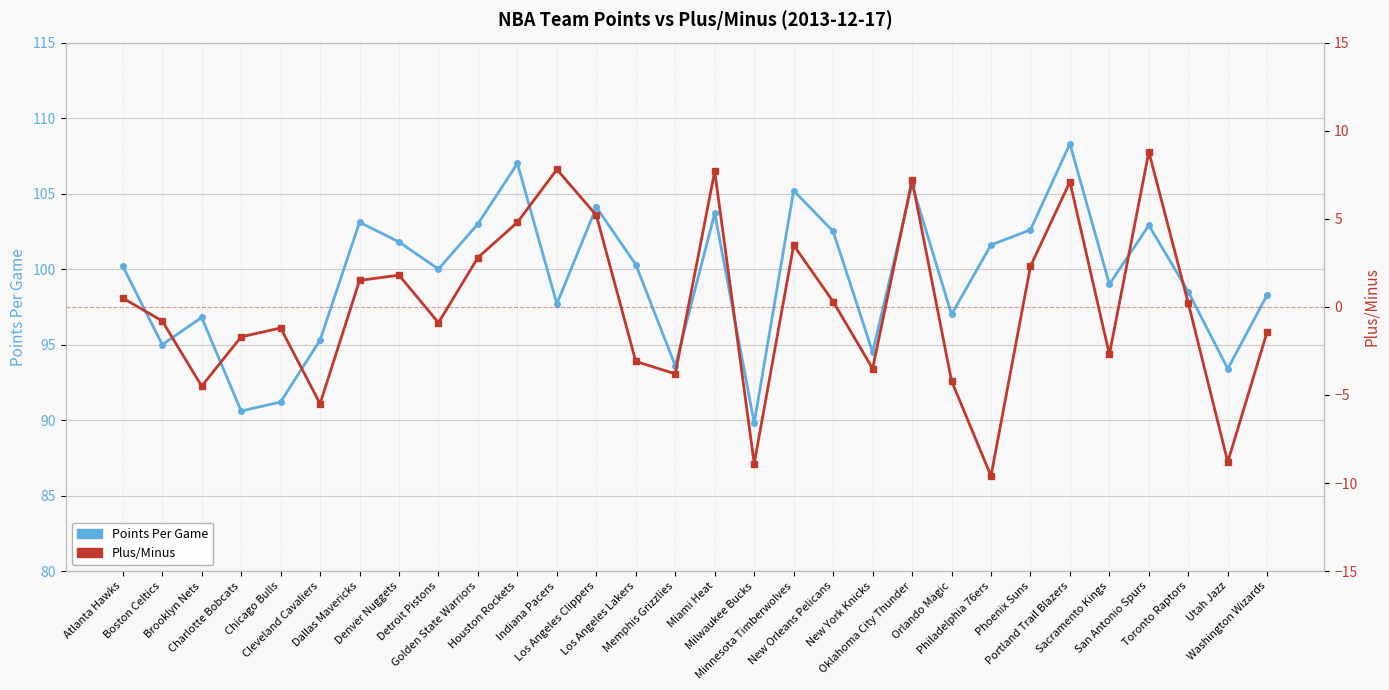

What is the smallest value displayed?

-9.6